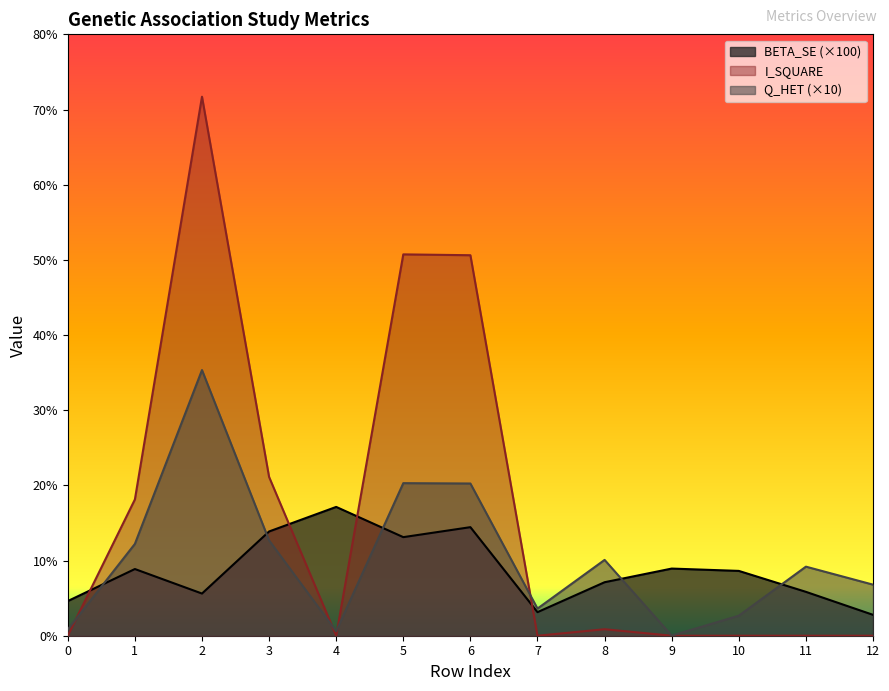

Which label corresponds to the largest value in the chart?

2